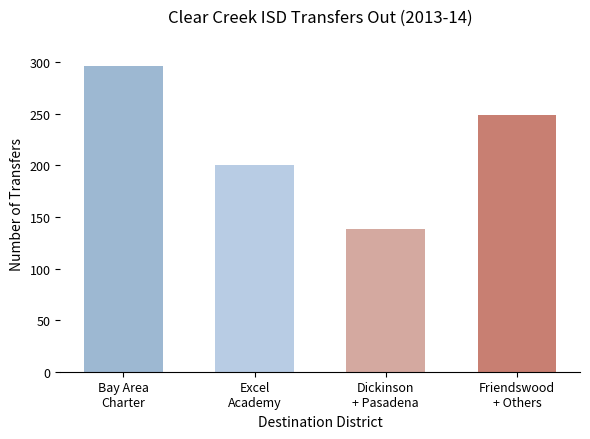

What is the difference between the second highest and second lowest values?

49